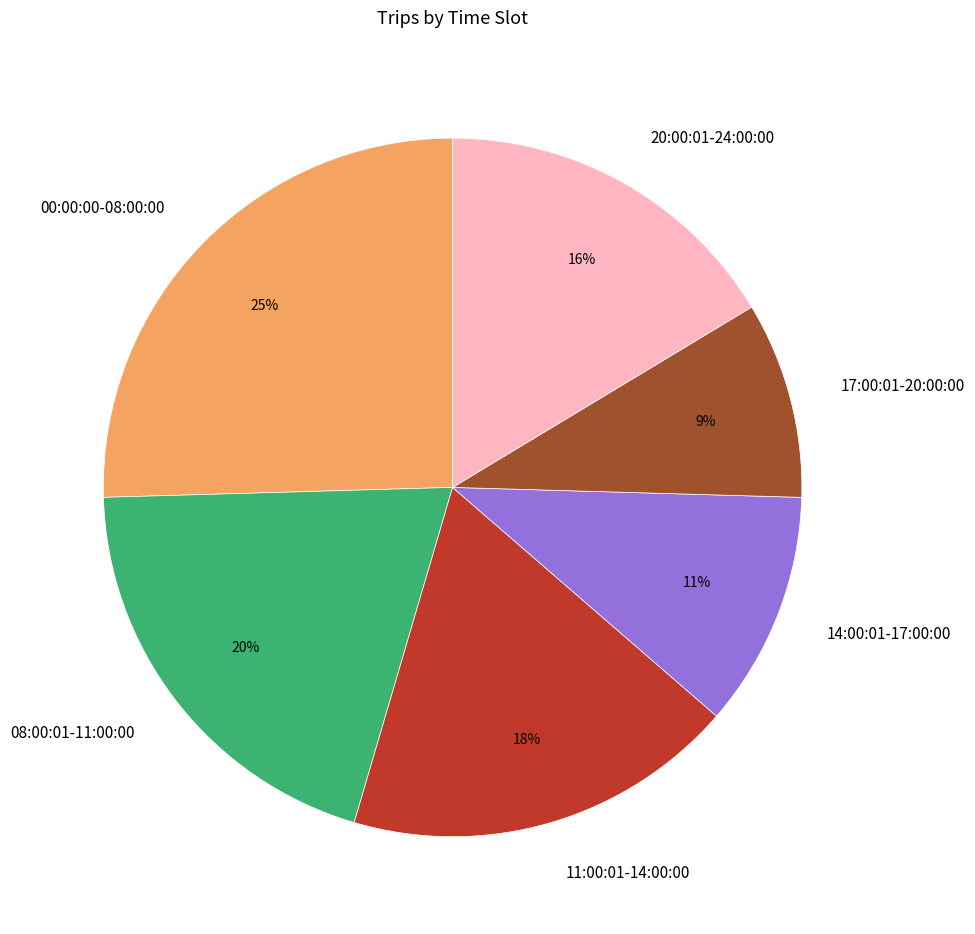

The 00:00:00-08:00:00 slice represents 25% of the pie. True or false?

True